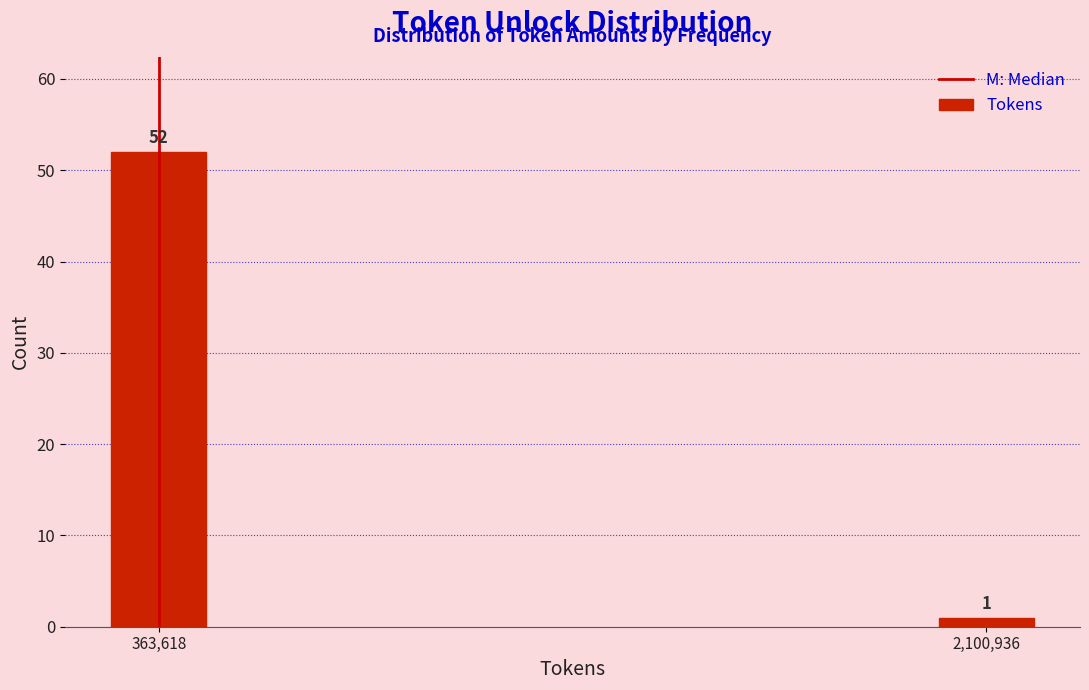

Reading right to left, extract all data points from this chart.

1	52